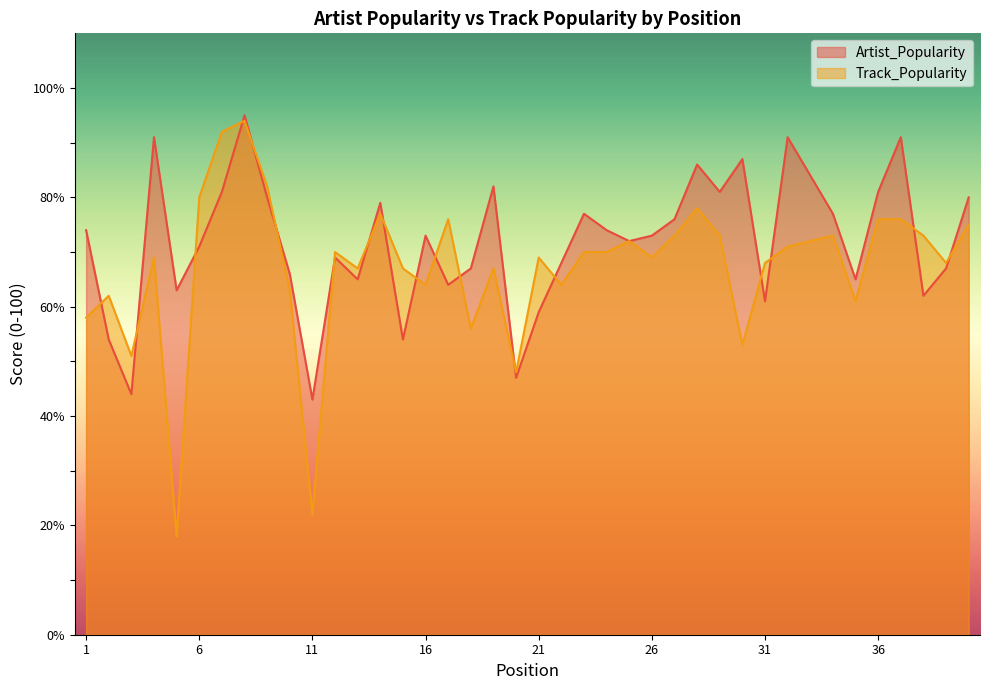

What is the highest value of the Artist_Popularity series?

95